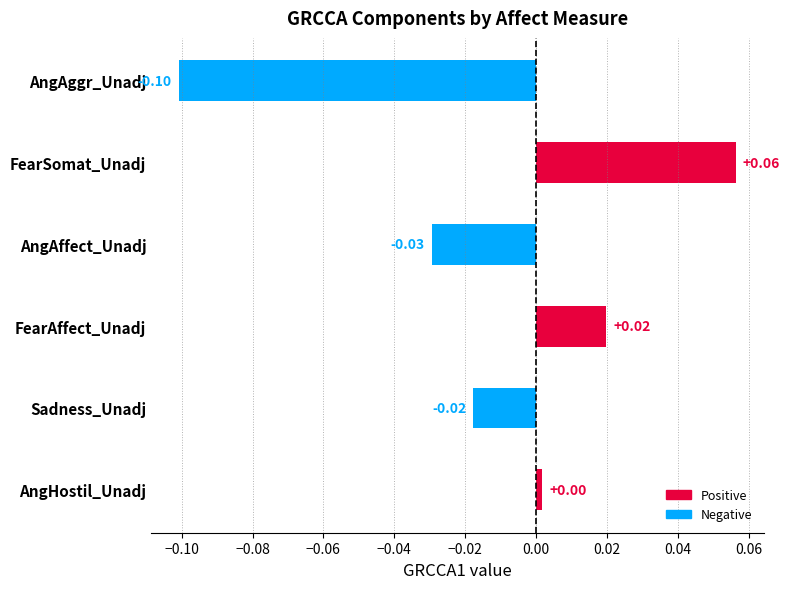

List the labels in order of value, largest first.

FearSomat_Unadj, FearAffect_Unadj, AngHostil_Unadj, Sadness_Unadj, AngAffect_Unadj, AngAggr_Unadj